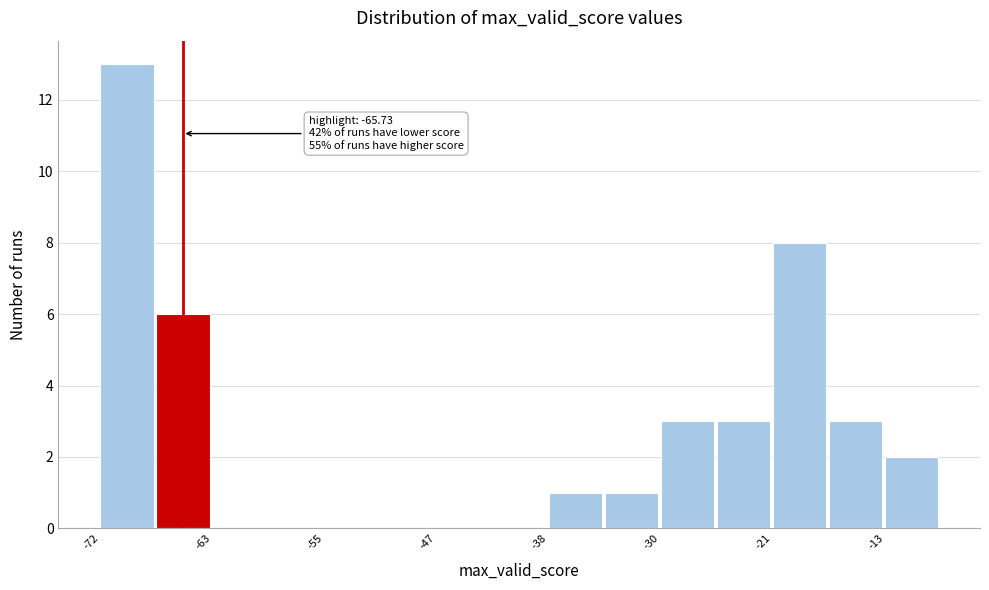

Over which range of the x-axis is the bar tallest?

-72 to -68